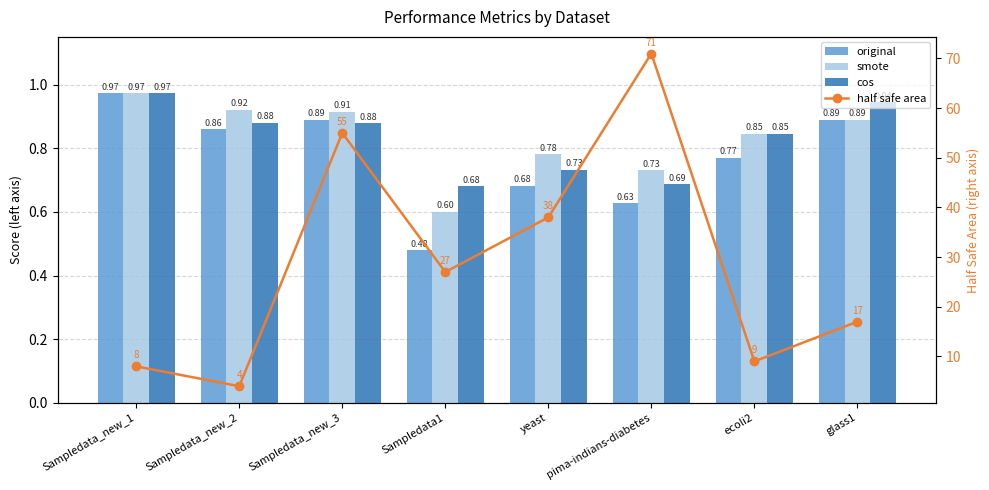

Where is original nearest to the value 0?

Sampledata1